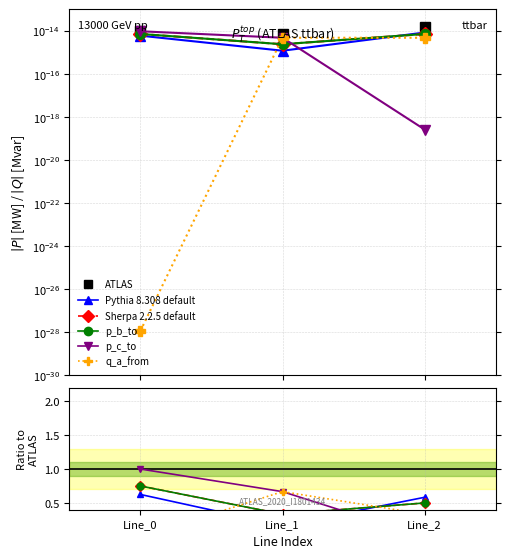

What is the spread (max minus min) of values at Line_1?

0.7